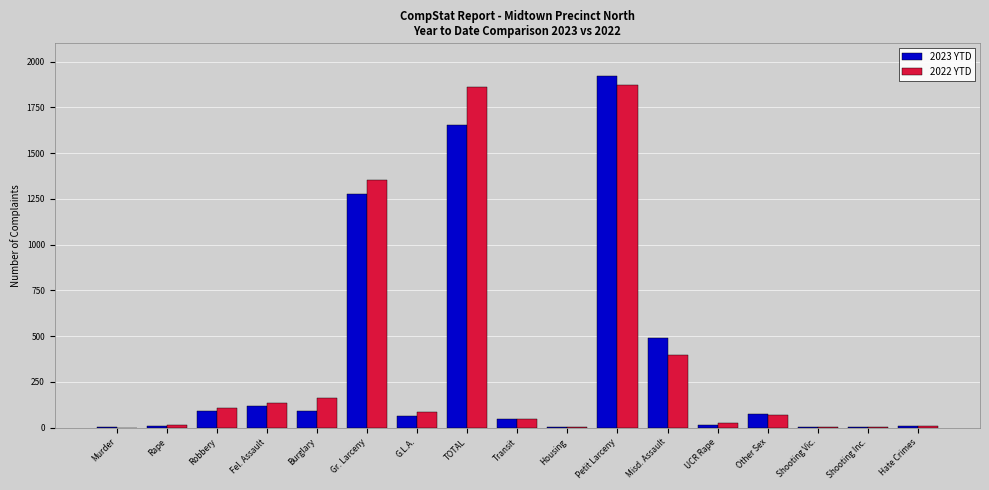

What is the greatest value displayed?

1922